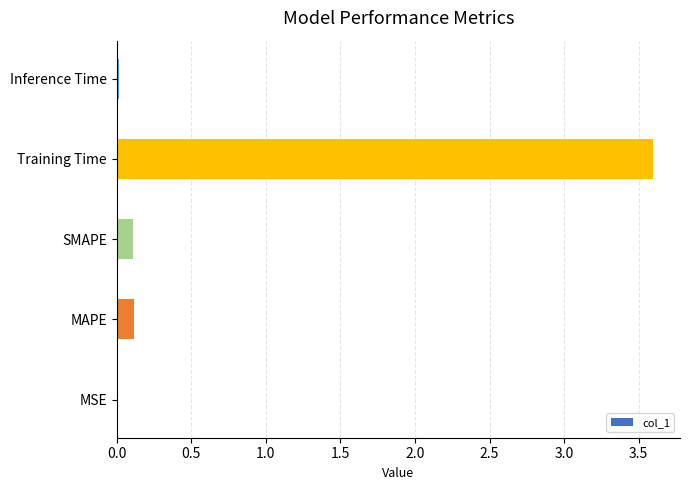

Which has a higher value, Training Time or MSE?

Training Time